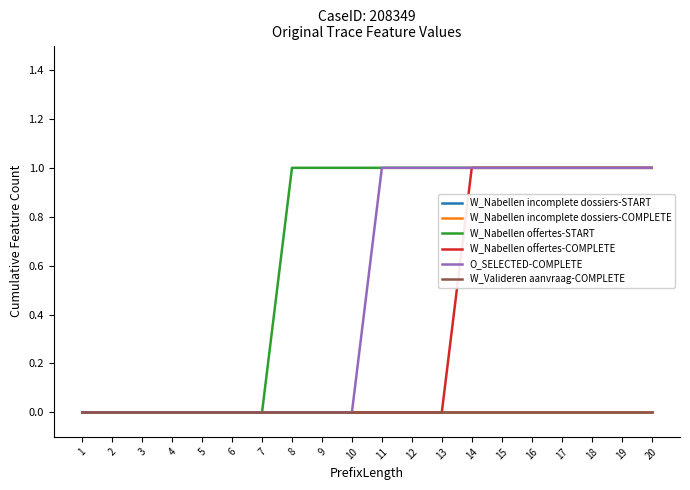

Reading right to left, extract all data points from this chart.

W_Nabellen incomplete dossiers-START: 0	0	0	0	0	0	0	0	0	0	0	0	0	0	0	0	0	0	0	0
W_Nabellen incomplete dossiers-COMPLETE: 0	0	0	0	0	0	0	0	0	0	0	0	0	0	0	0	0	0	0	0
W_Nabellen offertes-START: 1	1	1	1	1	1	1	1	1	1	1	1	1	0	0	0	0	0	0	0
W_Nabellen offertes-COMPLETE: 1	1	1	1	1	1	1	0	0	0	0	0	0	0	0	0	0	0	0	0
O_SELECTED-COMPLETE: 1	1	1	1	1	1	1	1	1	1	0	0	0	0	0	0	0	0	0	0
W_Valideren aanvraag-COMPLETE: 0	0	0	0	0	0	0	0	0	0	0	0	0	0	0	0	0	0	0	0